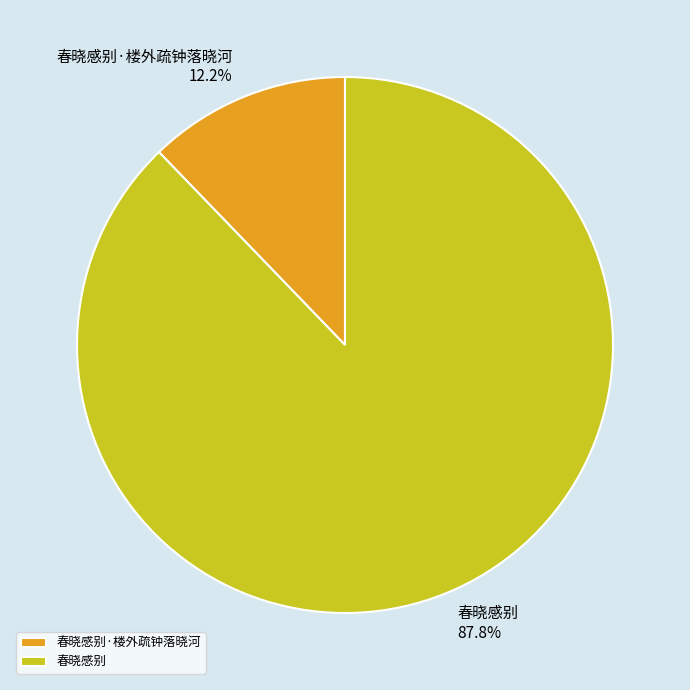

How many slices are in this pie chart?

2